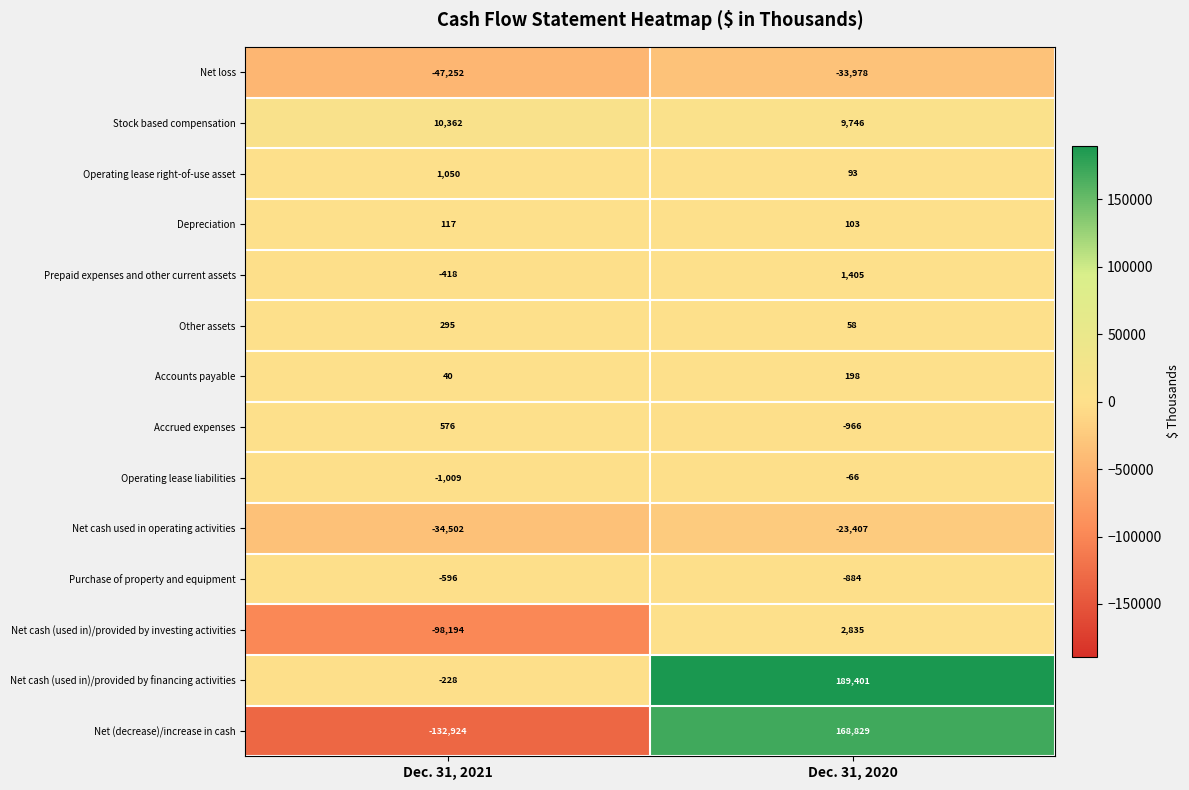

What is the spread (max minus min) of values at Dec. 31, 2021?

143286